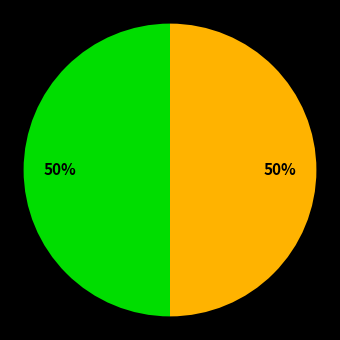

To the nearest percent, what is the average slice percentage?

50%